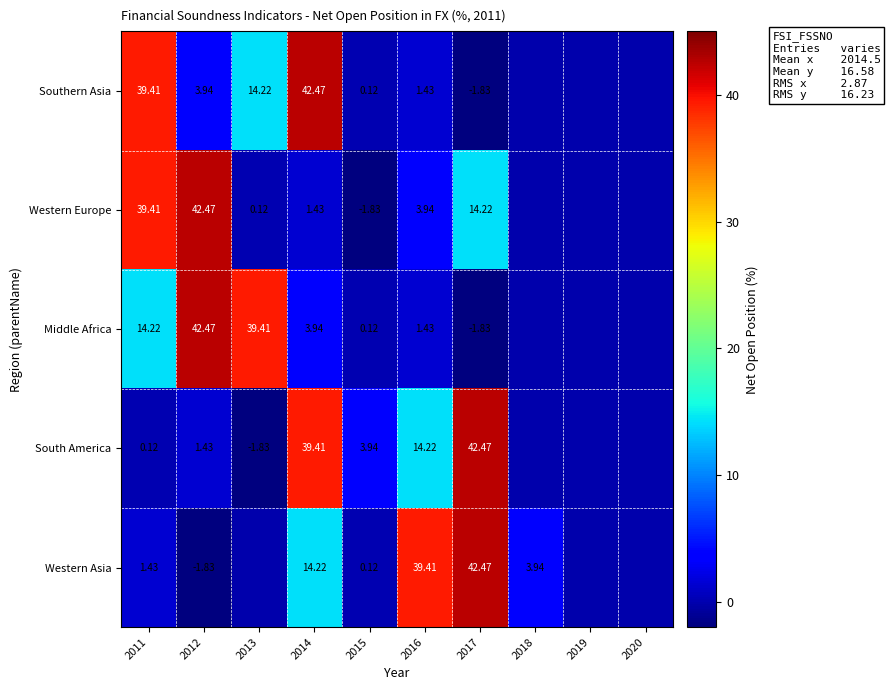

Between 2014 and 2015, which series saw the biggest shift?

Southern Asia